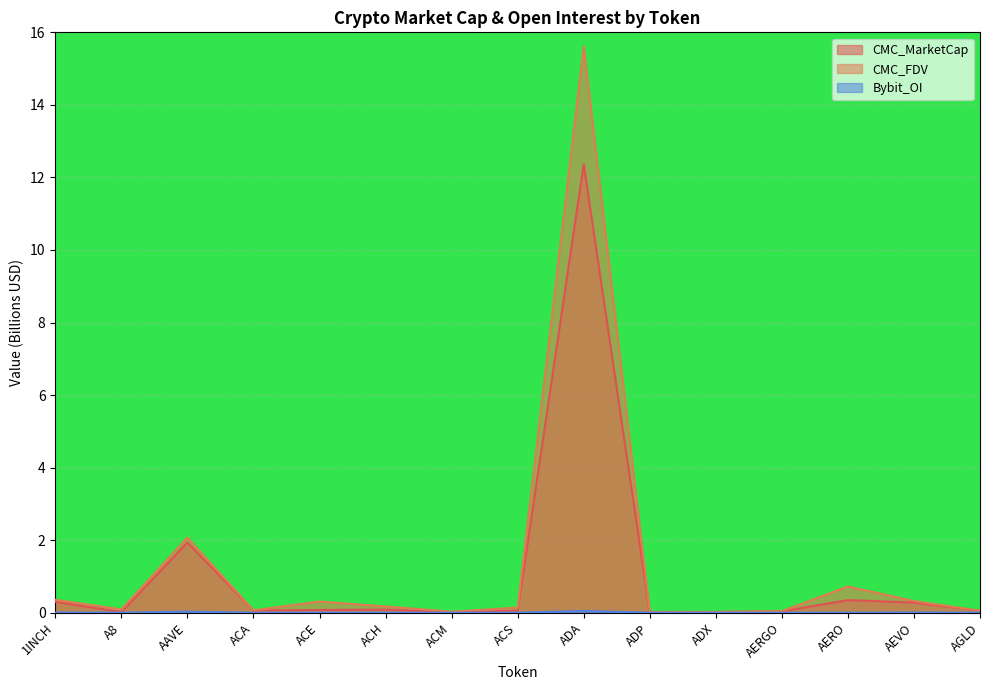

True or false: CMC_MarketCap has a value of 0.0 at ACM.

True